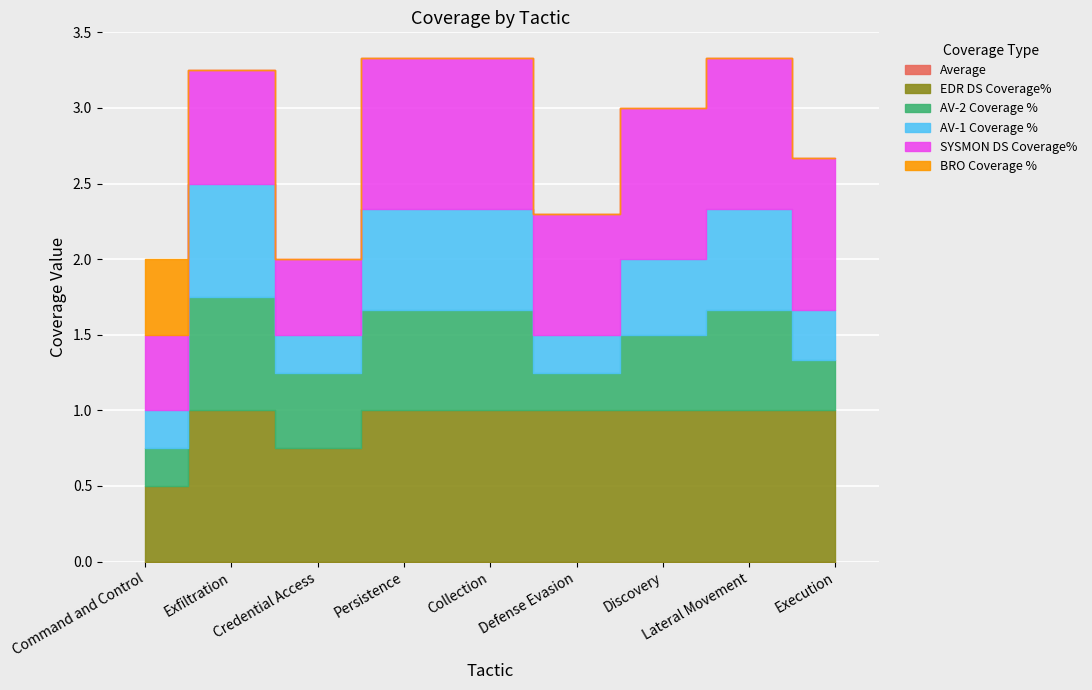

Reading left to right, extract all data points from this chart.

Average: 0.0	0.0	0.0	0.0	0.0	0.0	0.0	0.0	0.0
EDR DS Coverage%: 0.5	1.0	0.8	1.0	1.0	1.0	1.0	1.0	1.0
AV-2 Coverage %: 0.2	0.8	0.5	0.7	0.7	0.2	0.5	0.7	0.3
AV-1 Coverage %: 0.2	0.8	0.2	0.7	0.7	0.2	0.5	0.7	0.3
SYSMON DS Coverage%: 0.5	0.8	0.5	1.0	1.0	0.8	1.0	1.0	1.0
BRO Coverage %: 0.5	0.0	0.0	0.0	0.0	0.0	0.0	0.0	0.0